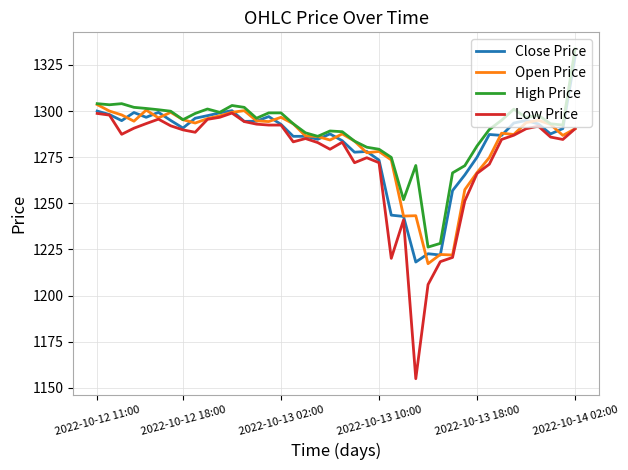

What is the minimum value for High Price?

1226.3